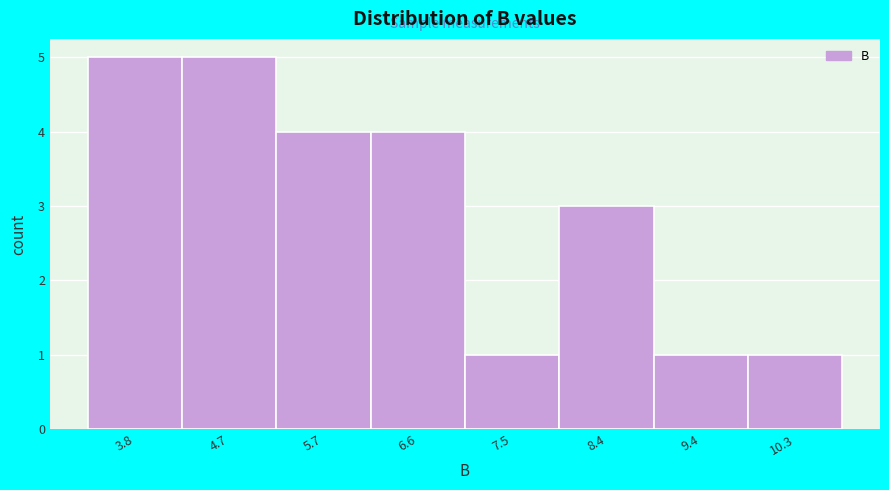

Reading left to right, what are all the values shown in this chart?

5	5	4	4	1	3	1	1